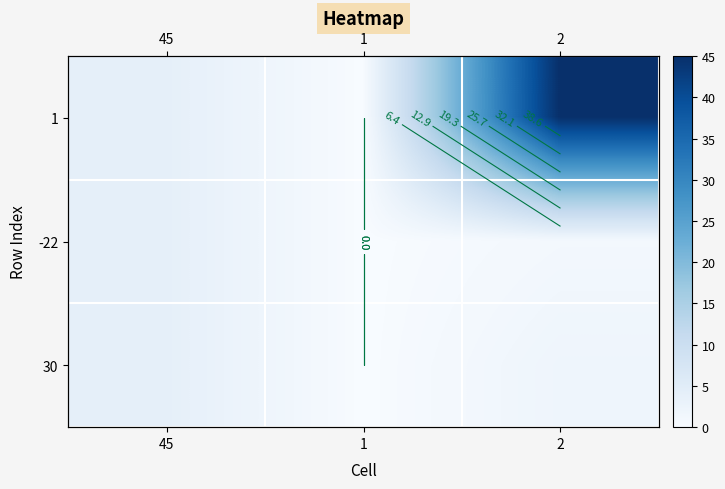

Which has a higher value, 45 or 2?

2